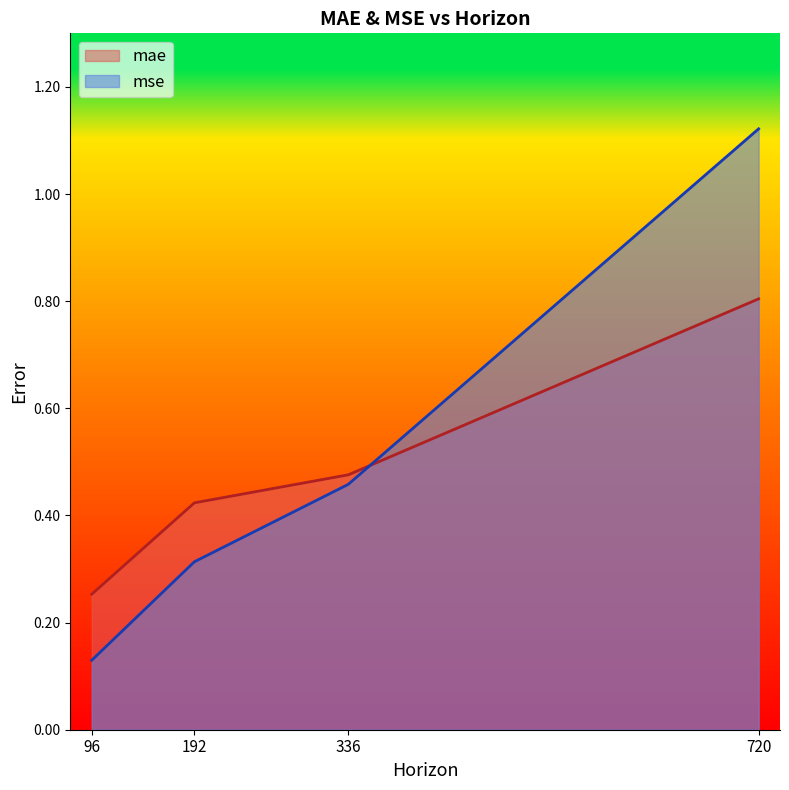

What is the maximum value shown in the chart?

1.1